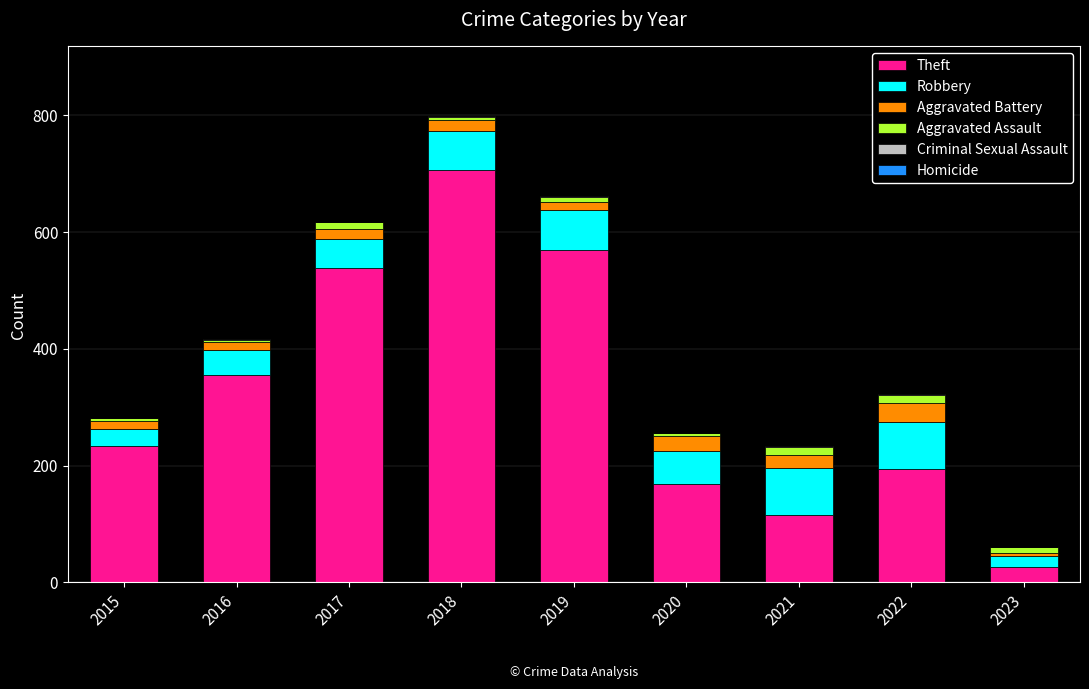

What is the sum of the Theft values at 2021 and 2016?

470